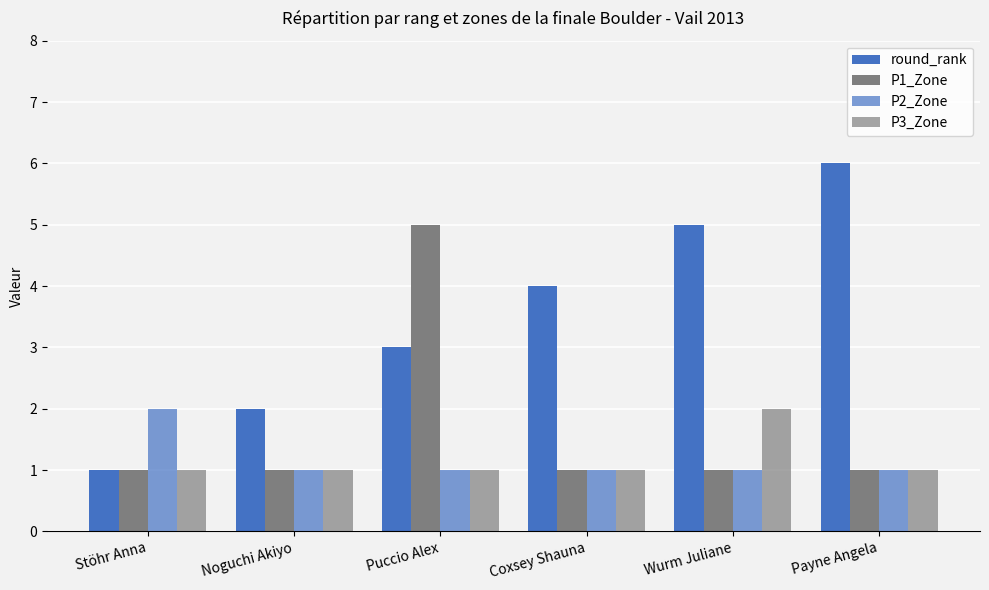

How many categories are shown in the chart?

6